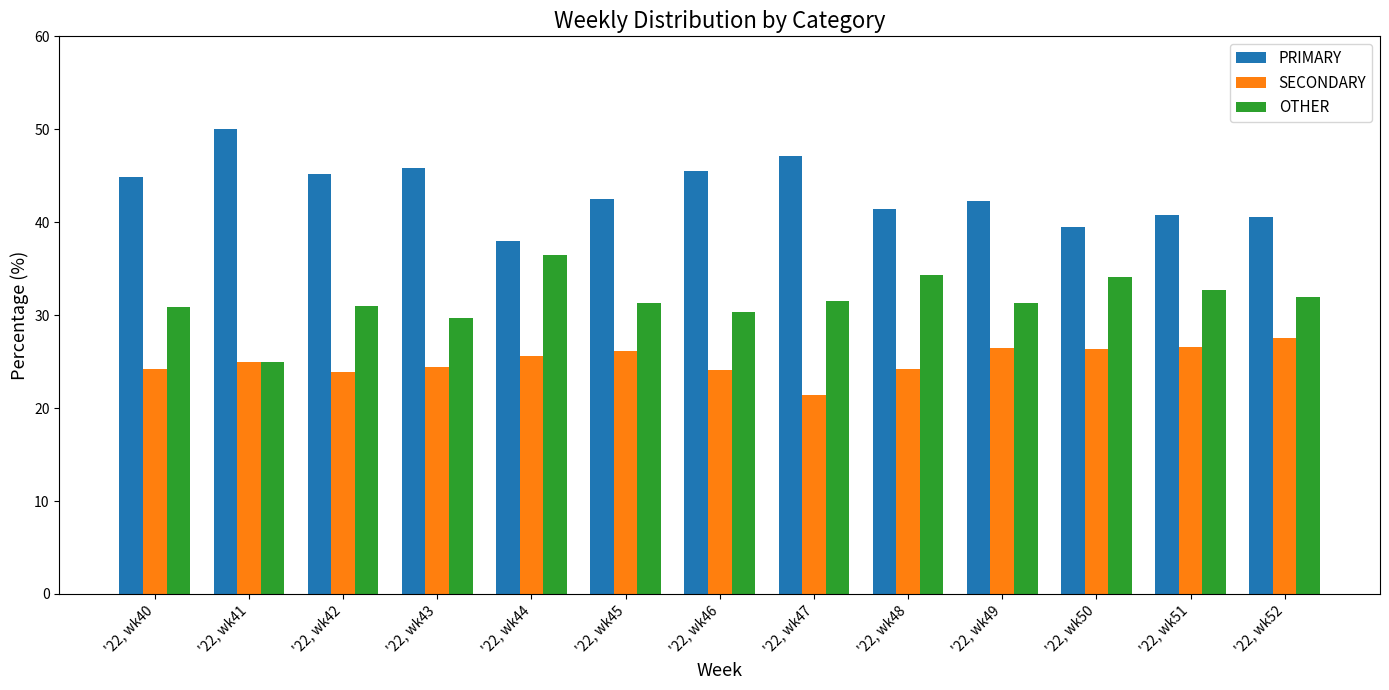

What is the difference between the highest and lowest values at '22, wk49?

15.8